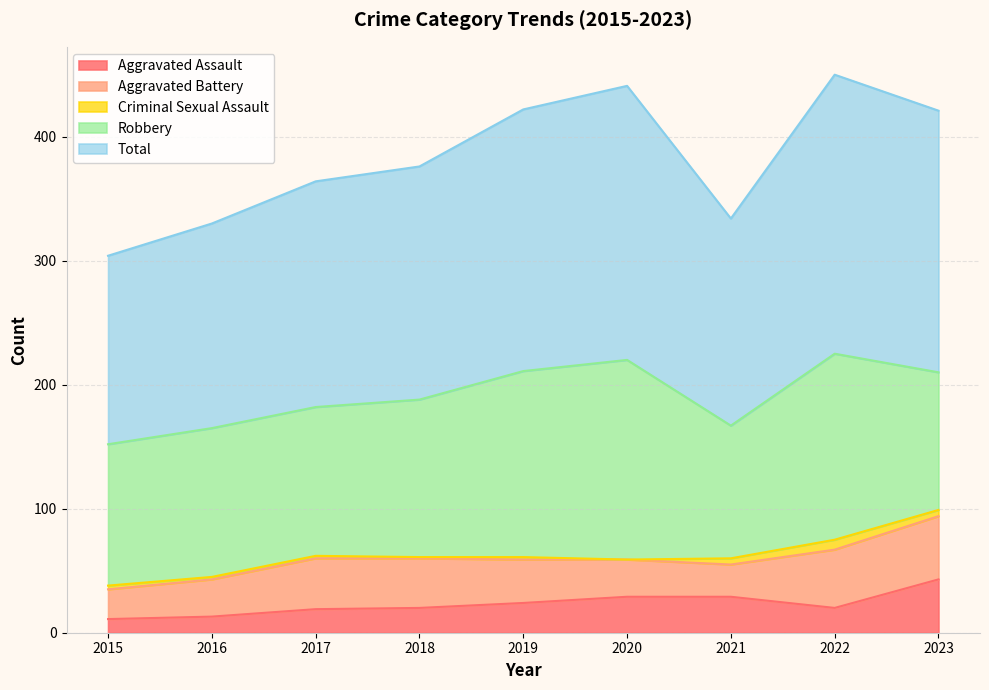

What is the value of the Total point at the 8th from the left?

225